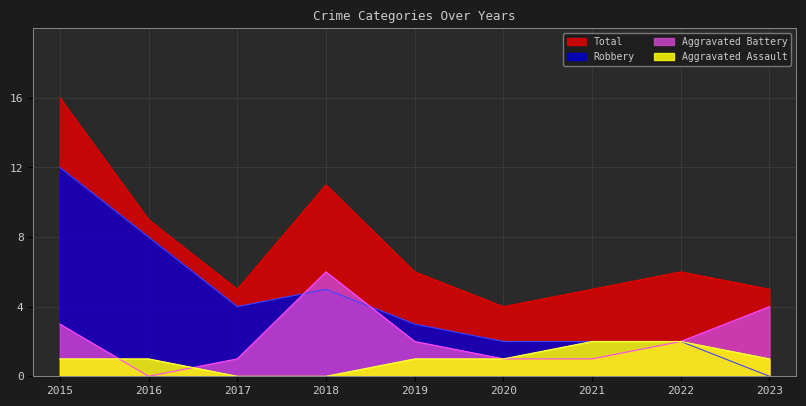

What is the minimum value for Total?

4